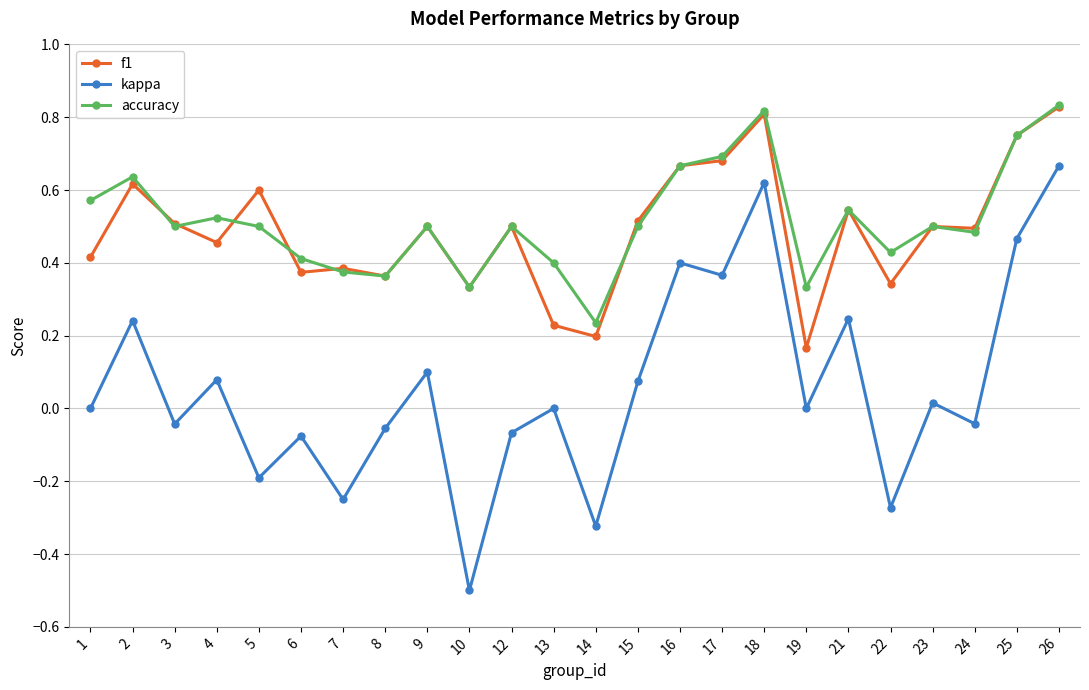

Which series has the largest range (max minus min)?

kappa